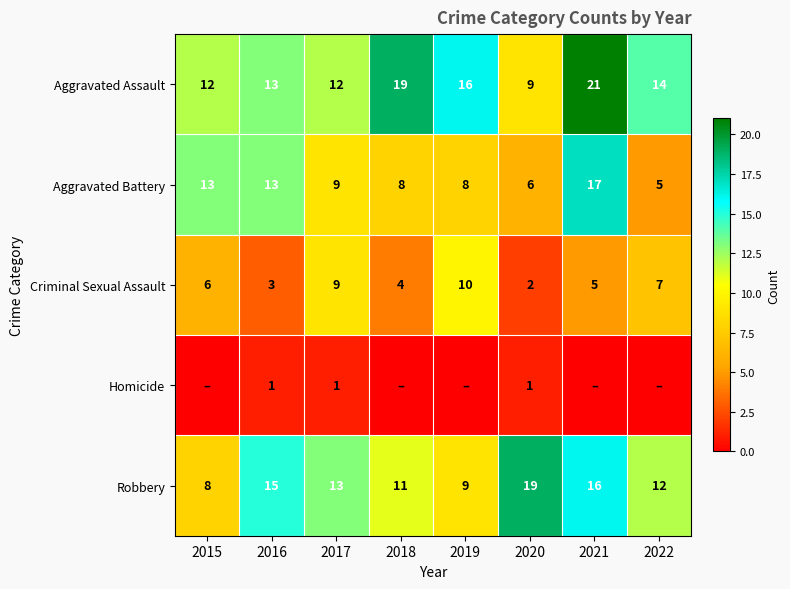

What is the sum of the Criminal Sexual Assault values at 2022 and 2020?

9